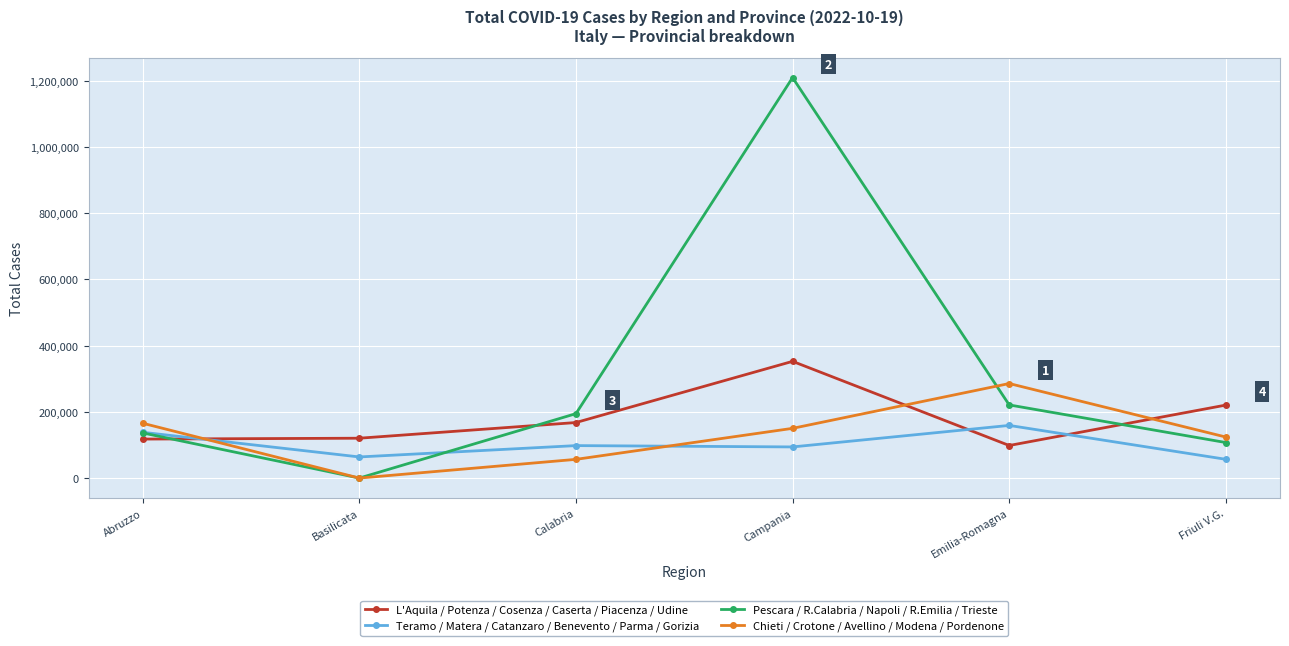

Is it true that Pescara / R.Calabria / Napoli / R.Emilia / Trieste equals 206090 at Abruzzo?

False